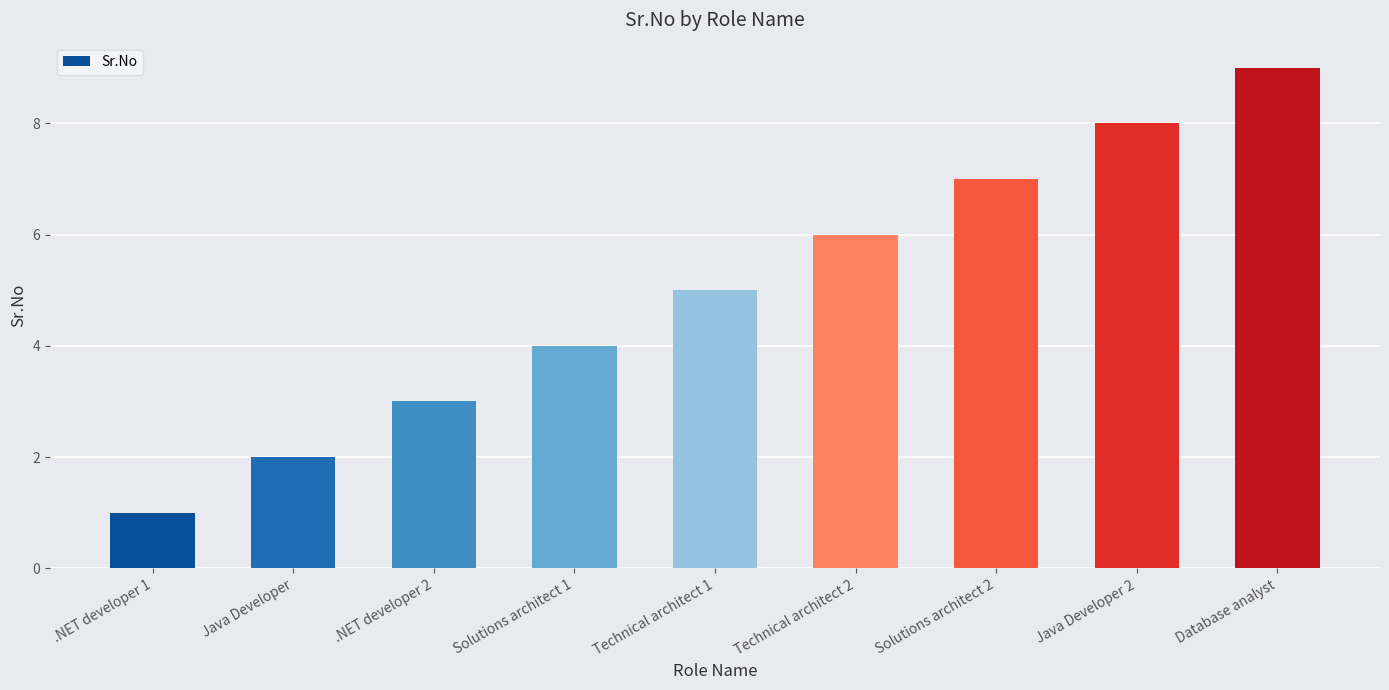

What is the average value?

5